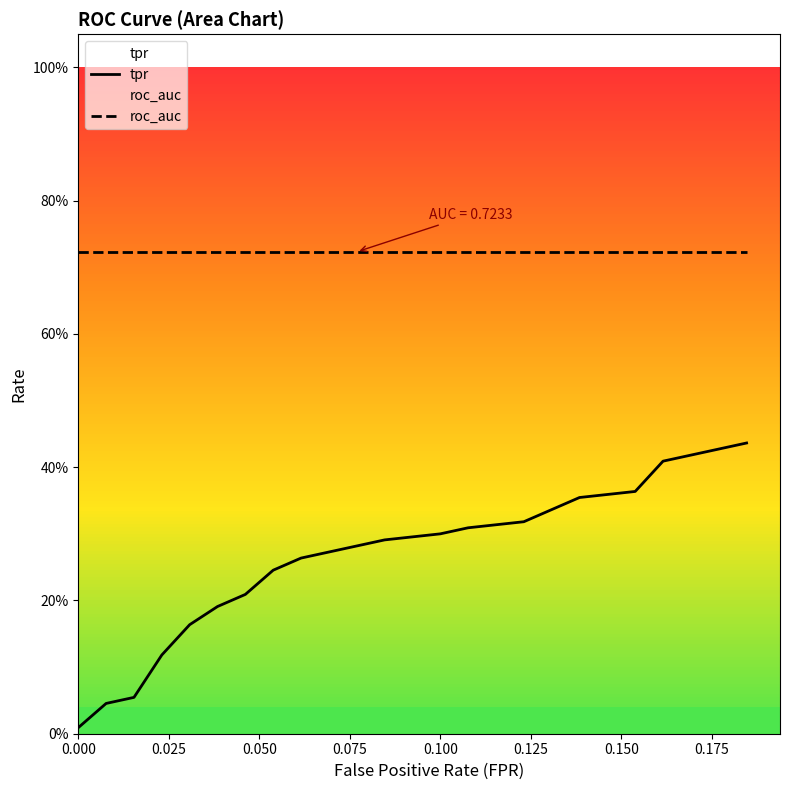

Is the value of tpr at 9 greater than the value of roc_auc at 0.150?

No